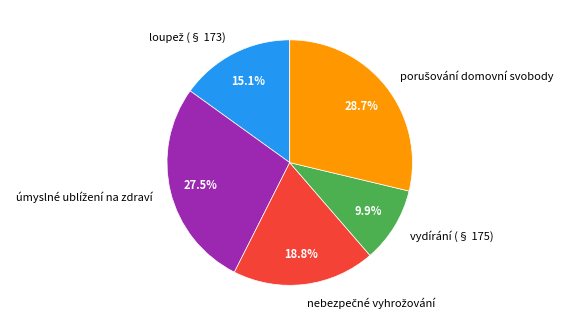

Which slice is the smallest?

vydírání (§ 175)